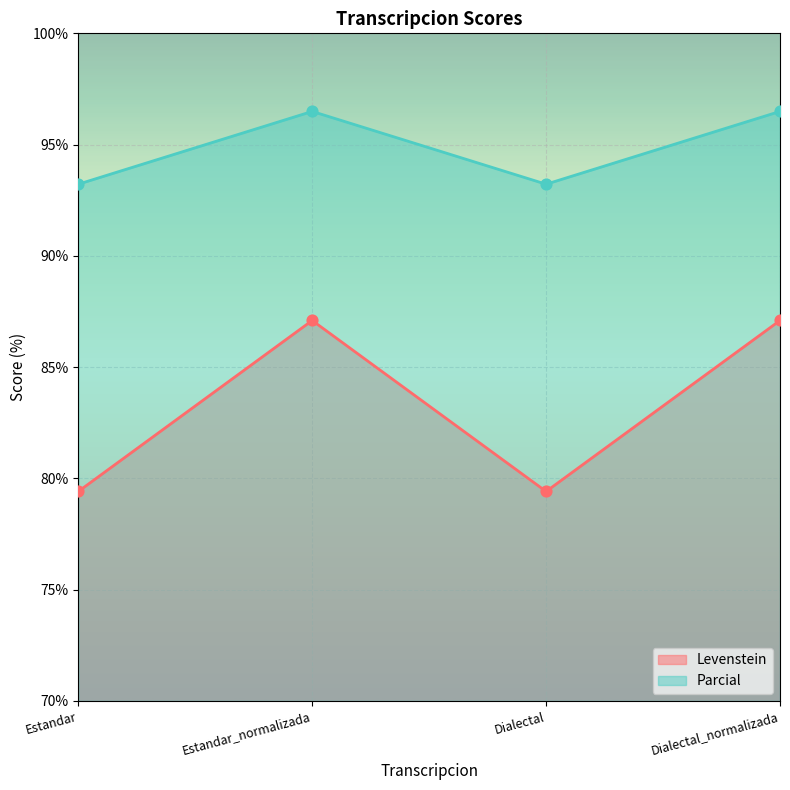

Is the value of Parcial at Dialectal greater than the value of Levenstein at Estandar?

Yes